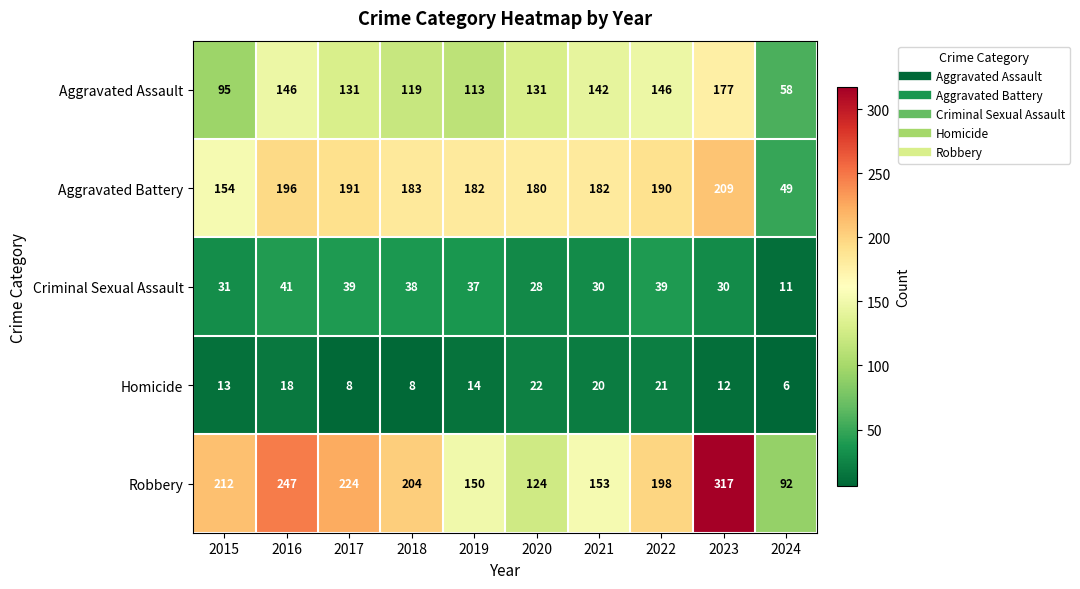

At which label does Criminal Sexual Assault first exceed 37?

2016